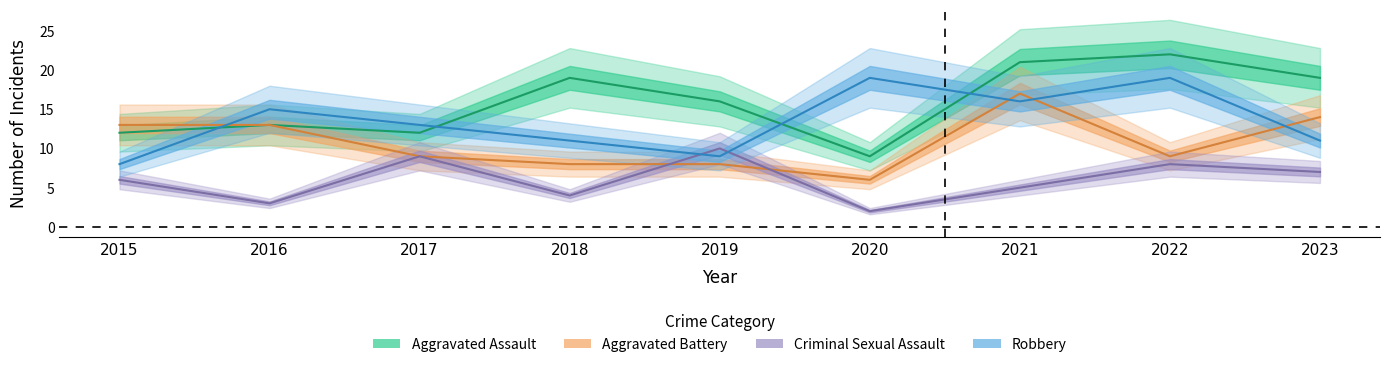

True or false: Robbery has more than 2 interior local peaks.

True